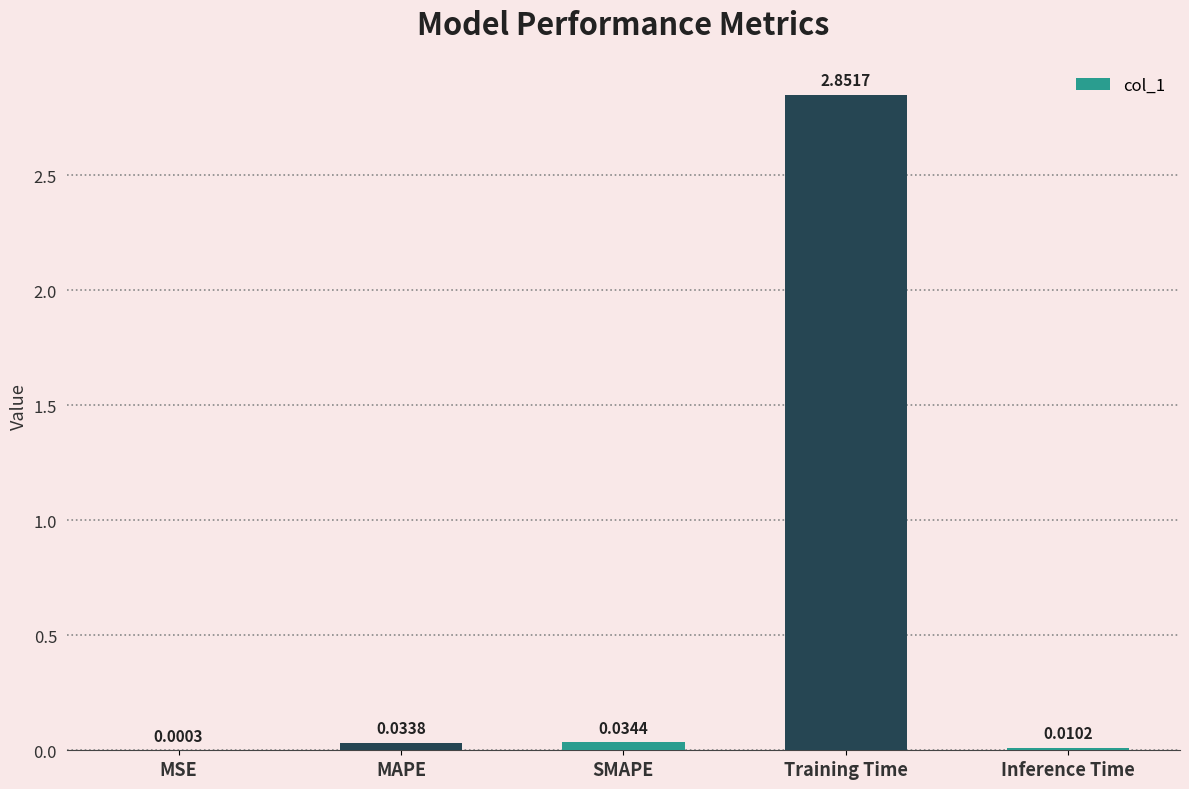

Between MAPE and SMAPE, which is larger?

SMAPE